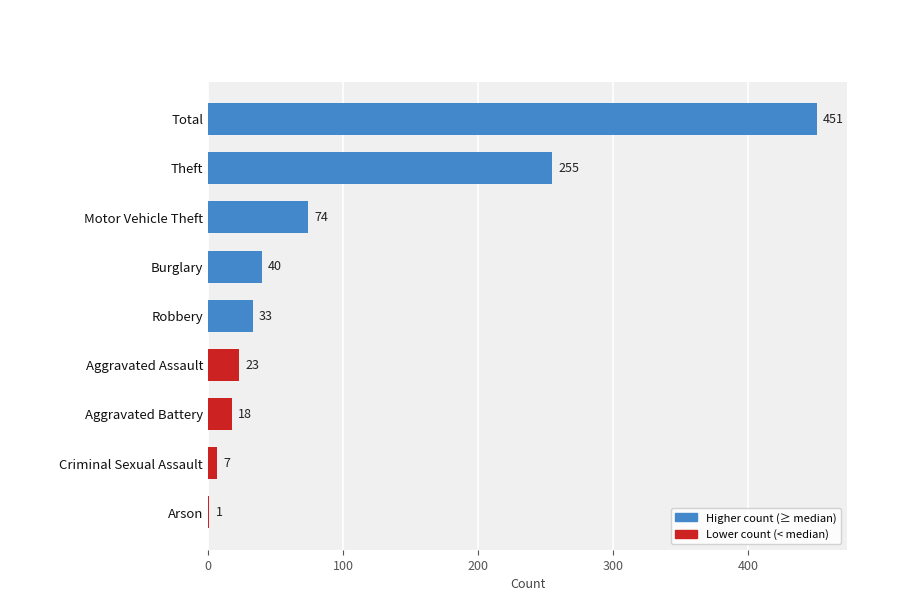

Which category has the highest value across all series?

Total